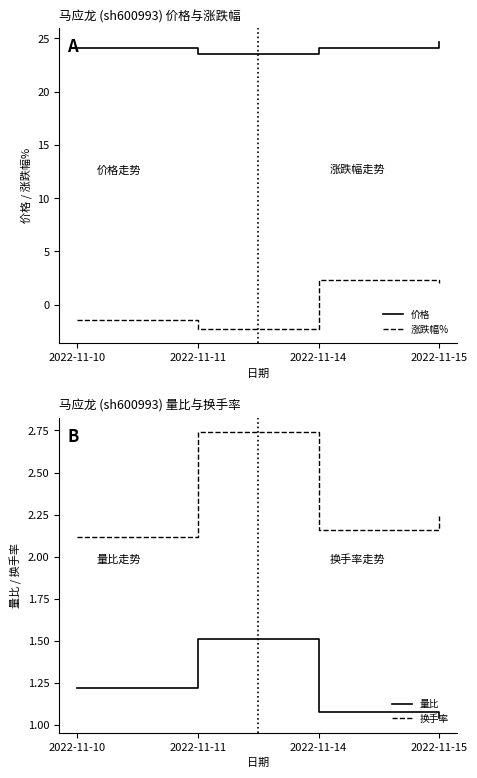

At how many categories does at least one series exceed 20?

4